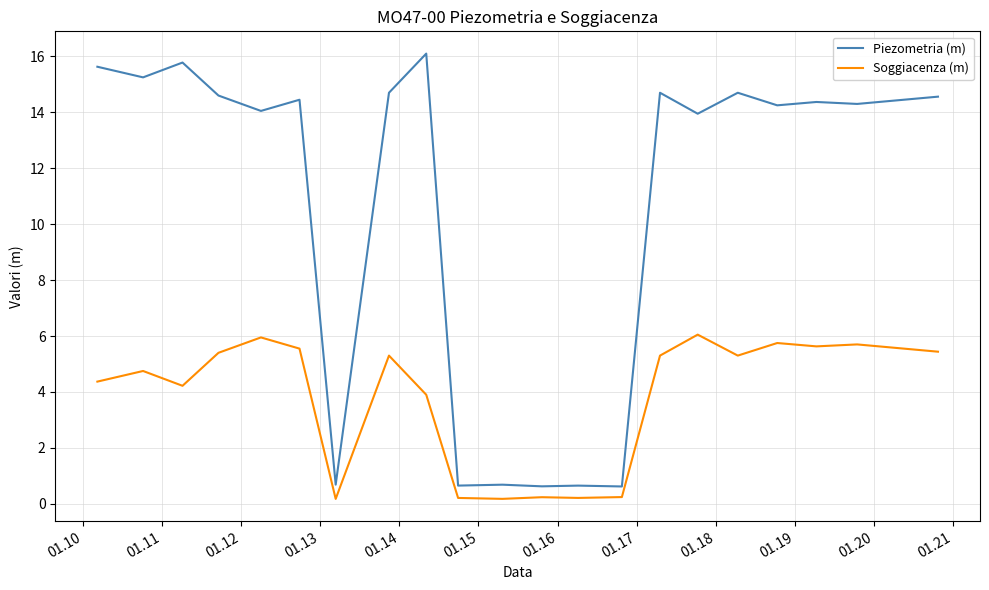

What is the difference between the maximum and minimum values in the Piezometria (m) series?

15.5